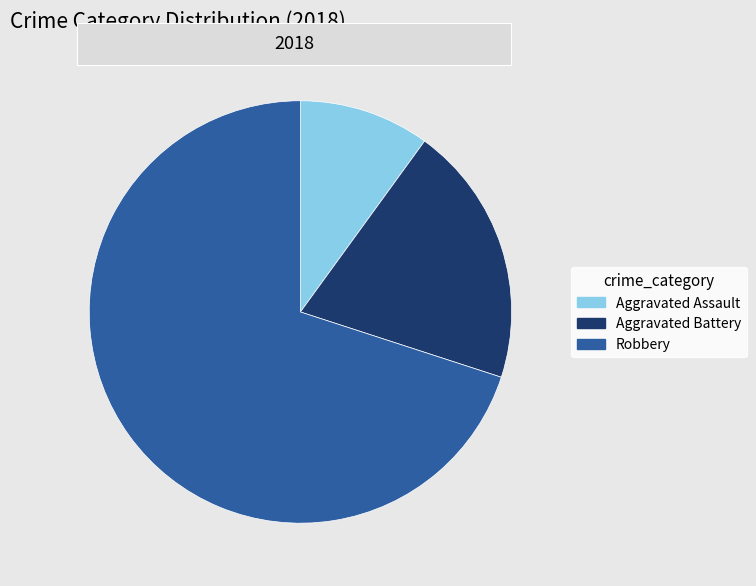

Rank the categories by value from highest to lowest.

Robbery, Aggravated Battery, Aggravated Assault